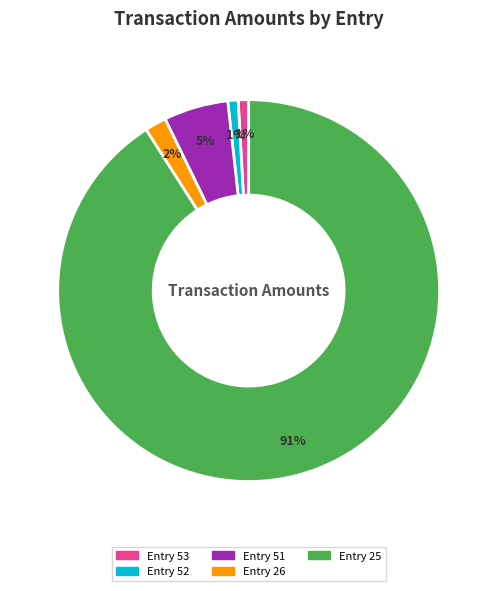

Which slice is the largest?

Entry 25